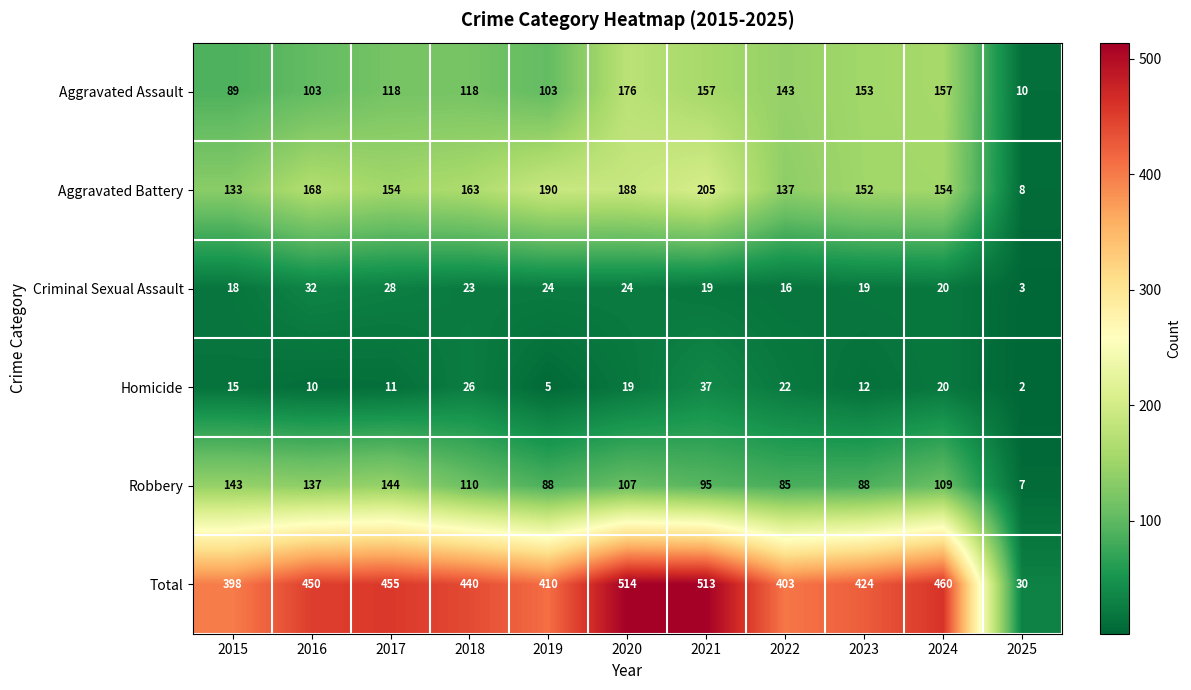

What is the maximum value for Total?

514